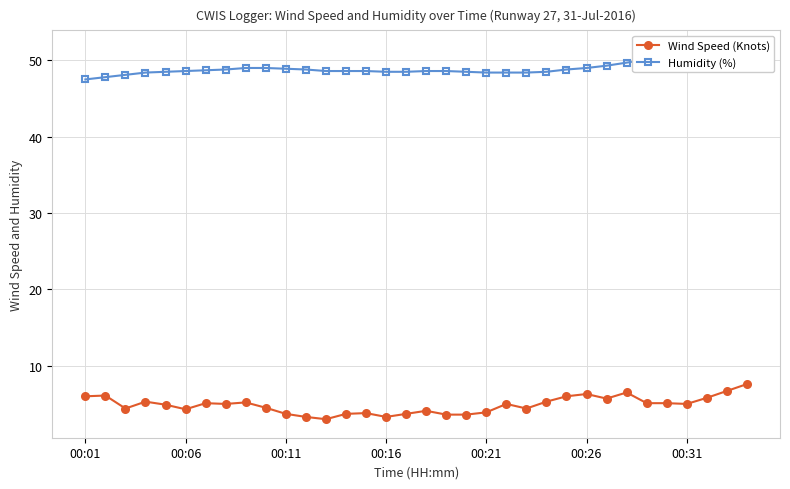

What is the highest value of the Humidity (%) series?

51.5